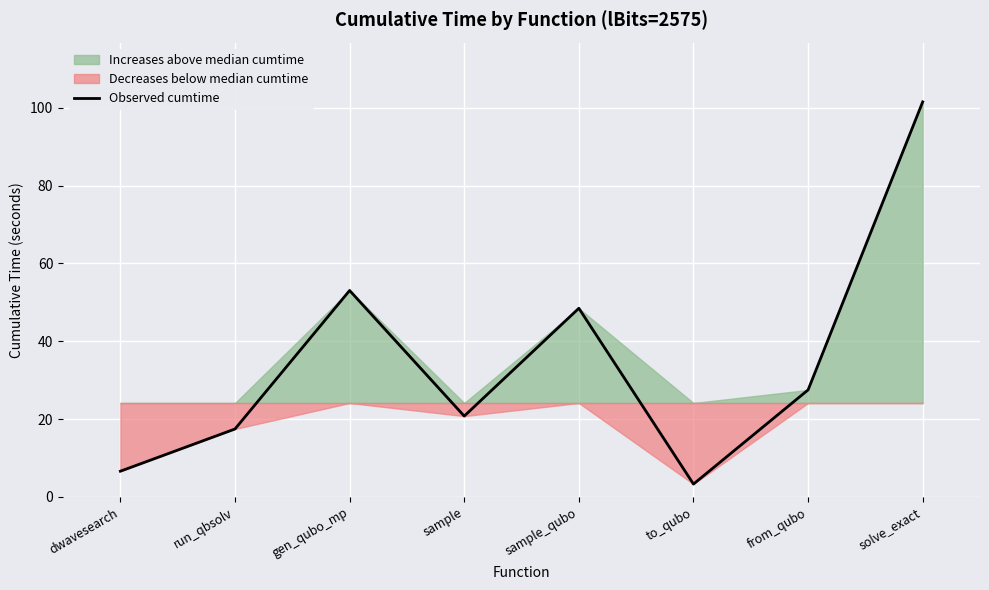

At which label is the value closest to 52?

gen_qubo_mp